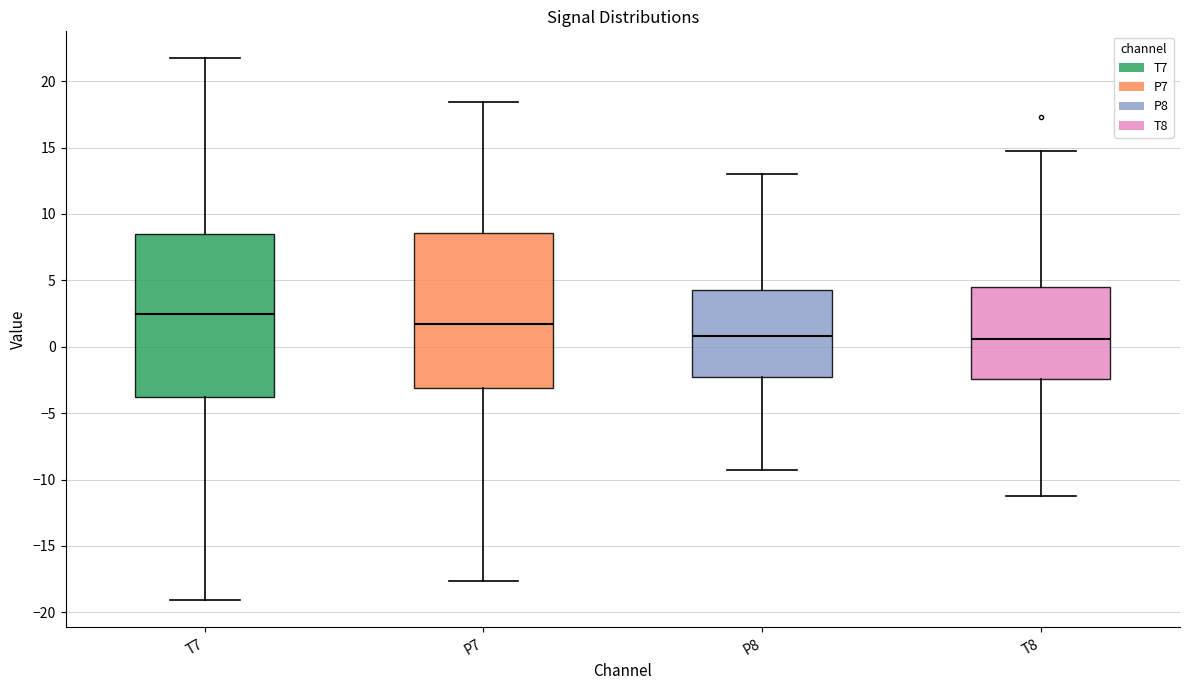

Which box is the tallest, from its lower edge to its upper edge?

T7